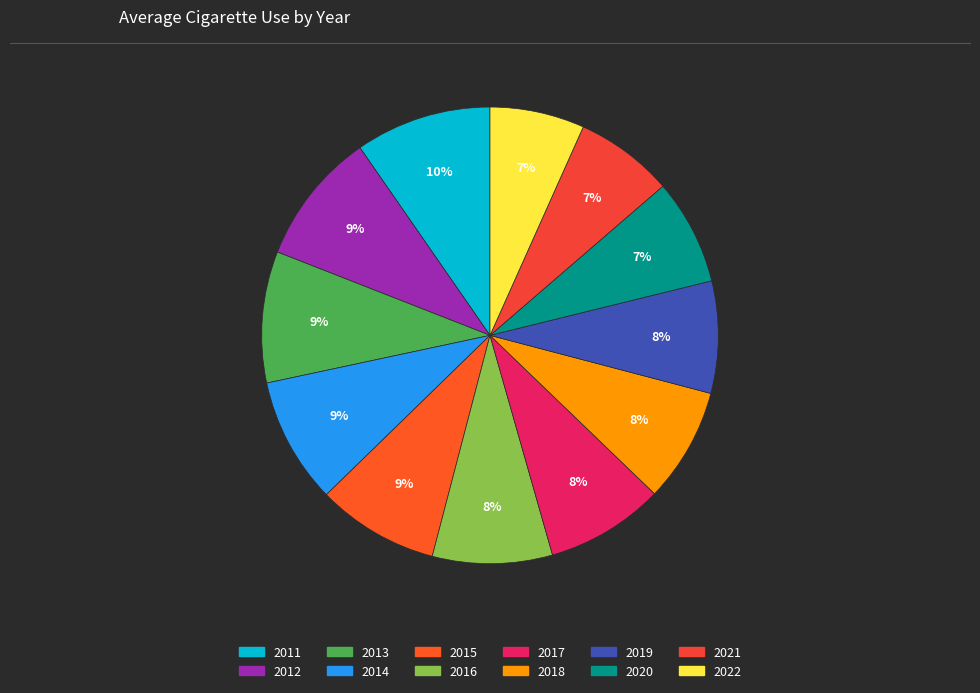

Between 2015 and 2012, which is larger?

2012